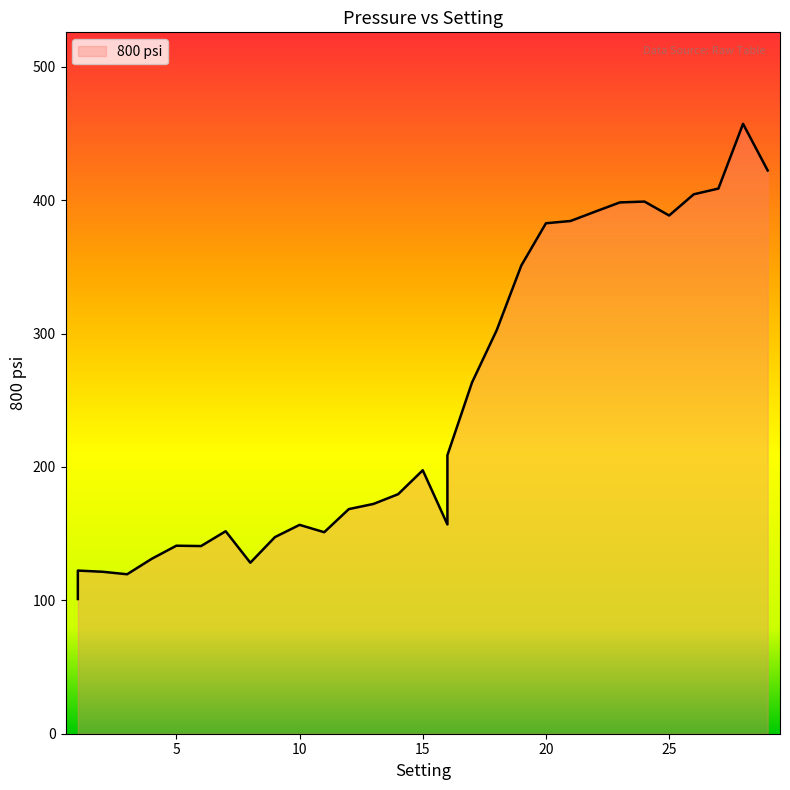

The value at 20 is 175.9. True or false?

False